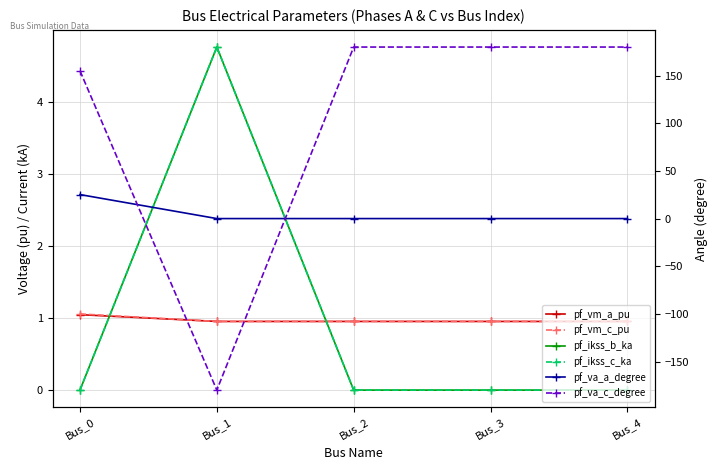

What is the greatest value displayed?

180.0